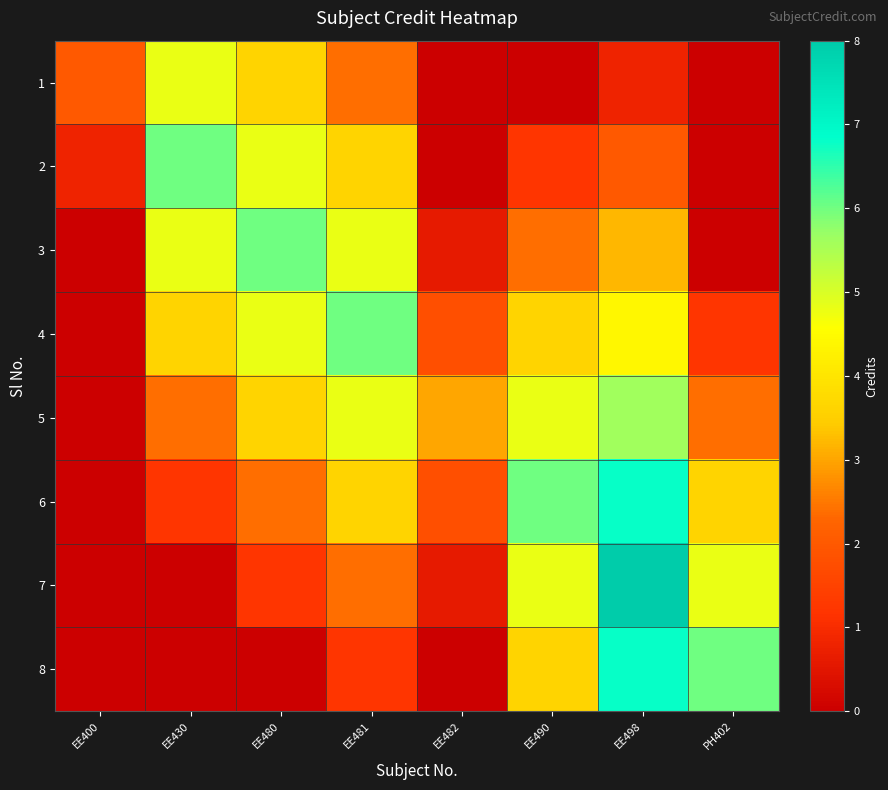

Reading left to right, what are all the values shown in this chart?

1: EE400=2.0	EE430=4.8	EE480=3.6	EE481=2.4	EE482=0.0	EE490=0.0	EE498=0.8	PH402=0.0
2: EE400=0.8	EE430=6.0	EE480=4.8	EE481=3.6	EE482=0.0	EE490=1.2	EE498=2.0	PH402=0.0
3: EE400=0.0	EE430=4.8	EE480=6.0	EE481=4.8	EE482=0.6	EE490=2.4	EE498=3.2	PH402=0.0
4: EE400=0.0	EE430=3.6	EE480=4.8	EE481=6.0	EE482=1.8	EE490=3.6	EE498=4.4	PH402=1.2
5: EE400=0.0	EE430=2.4	EE480=3.6	EE481=4.8	EE482=3.0	EE490=4.8	EE498=5.6	PH402=2.4
6: EE400=0.0	EE430=1.2	EE480=2.4	EE481=3.6	EE482=1.8	EE490=6.0	EE498=6.8	PH402=3.6
7: EE400=0.0	EE430=0.0	EE480=1.2	EE481=2.4	EE482=0.6	EE490=4.8	EE498=8.0	PH402=4.8
8: EE400=0.0	EE430=0.0	EE480=0.0	EE481=1.2	EE482=0.0	EE490=3.6	EE498=6.8	PH402=6.0